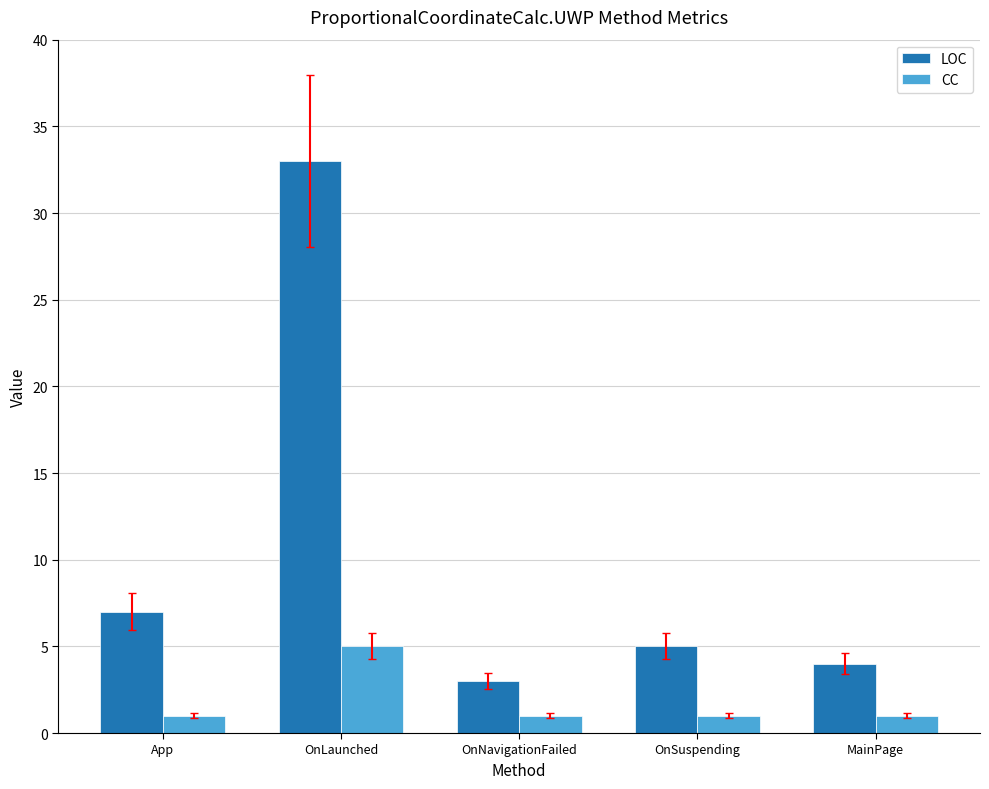

Which category has the highest value across all series?

OnLaunched